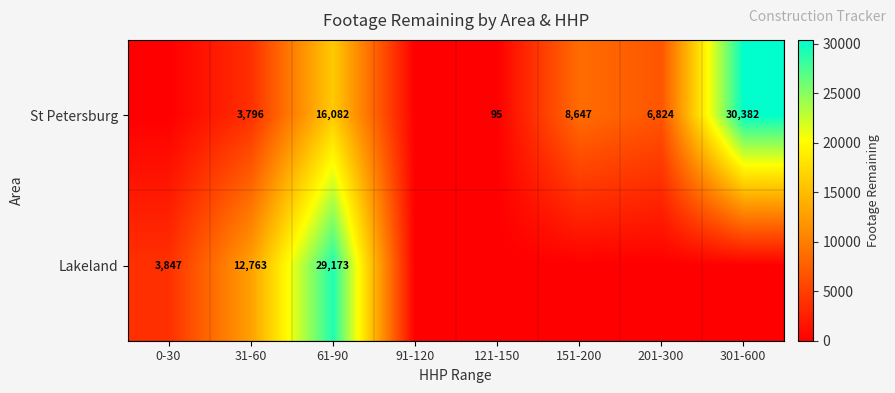

What is the sum of the St Petersburg values at 201-300 and 151-200?

15471